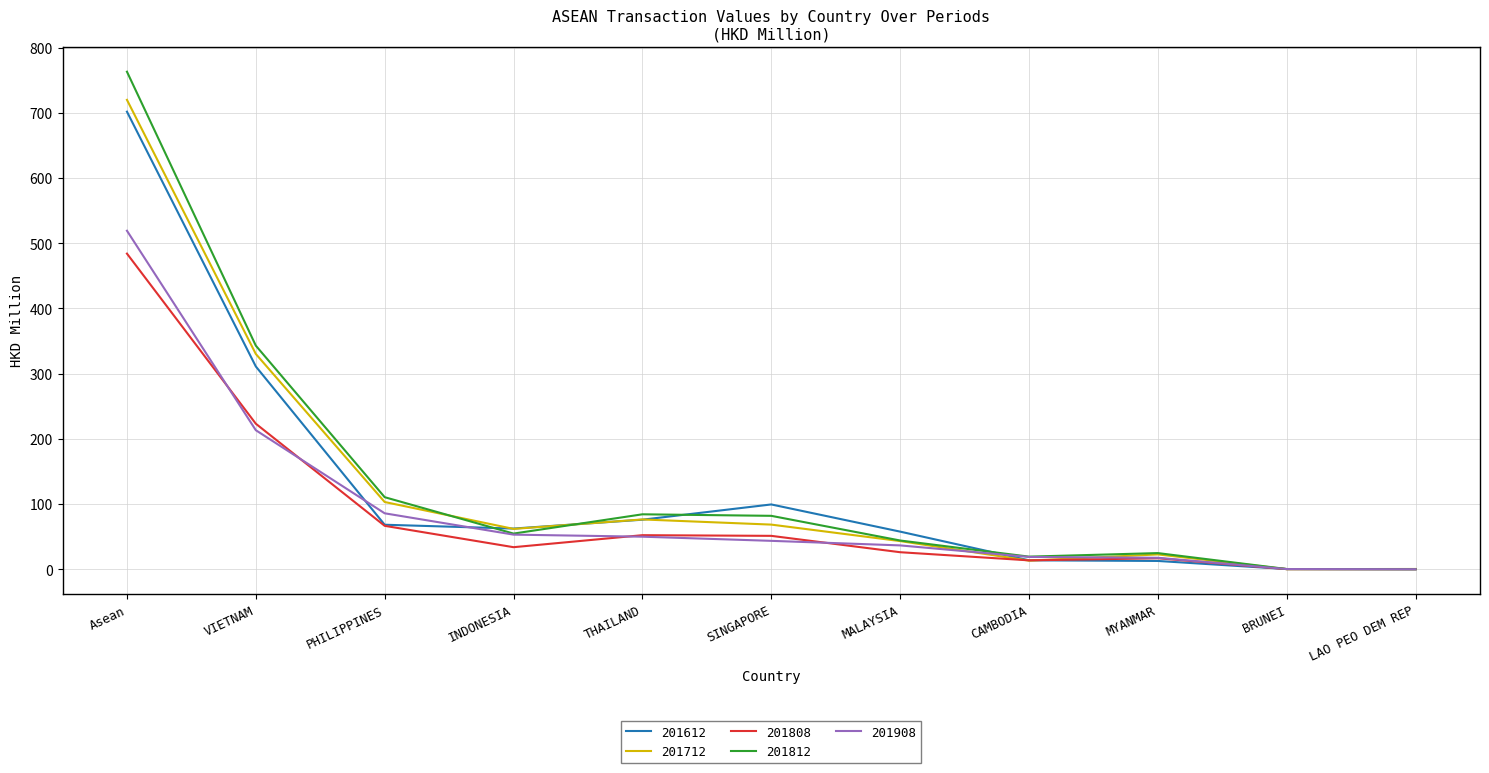

Does the chart display data point markers on the line(s)?

No